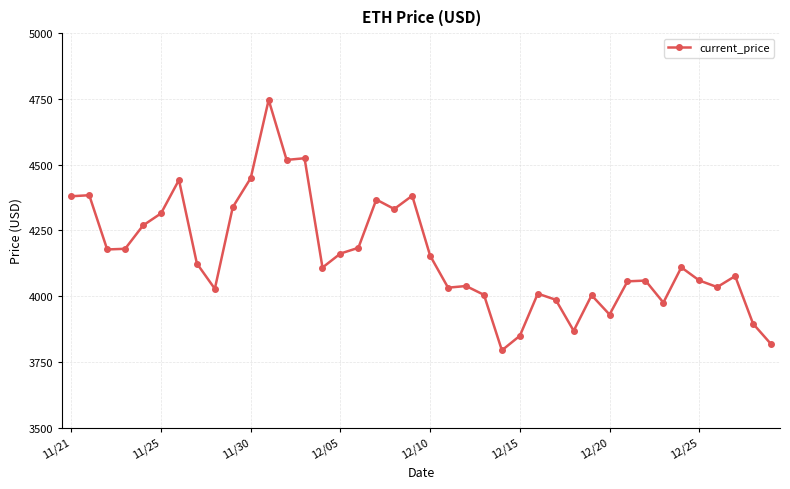

True or false: the data has more than 0 interior local peaks.

True